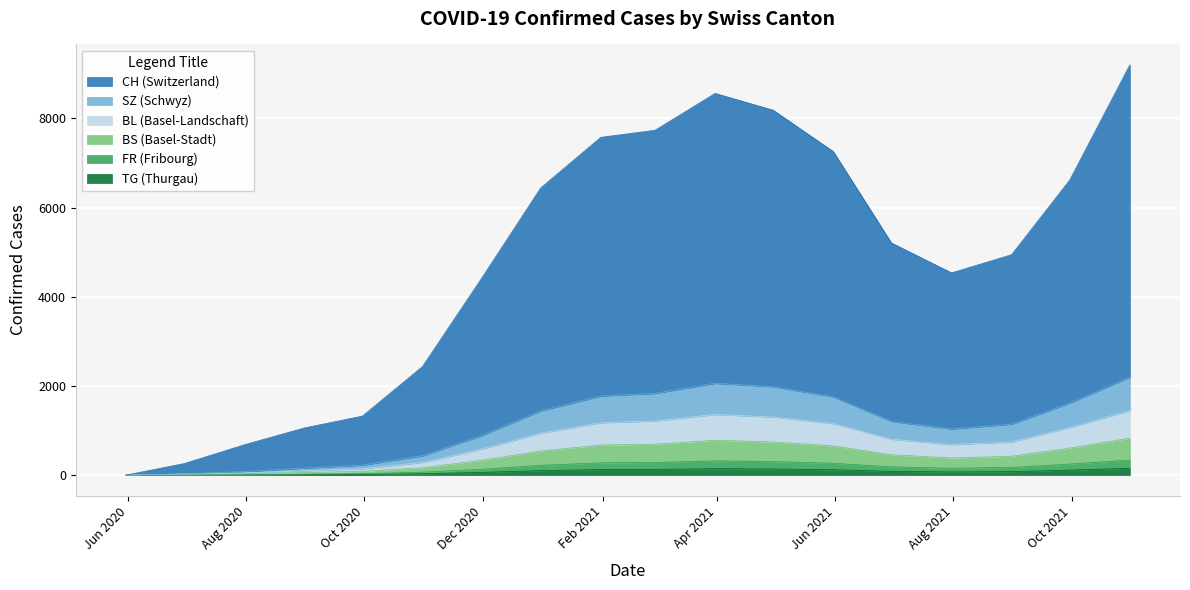

Does the chart display data point markers on the line(s)?

No